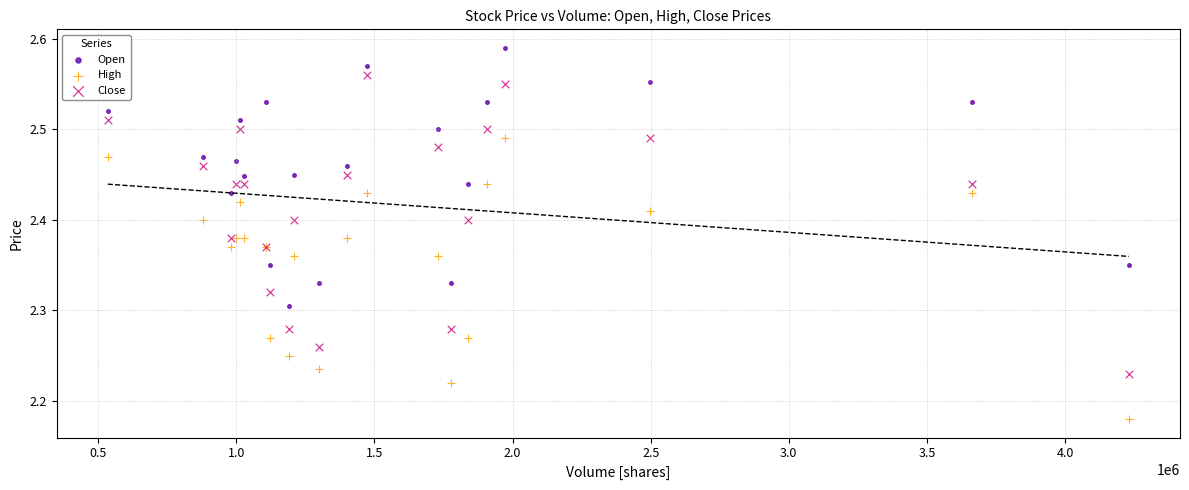

Which series has the largest Y range (max minus min)?

Close